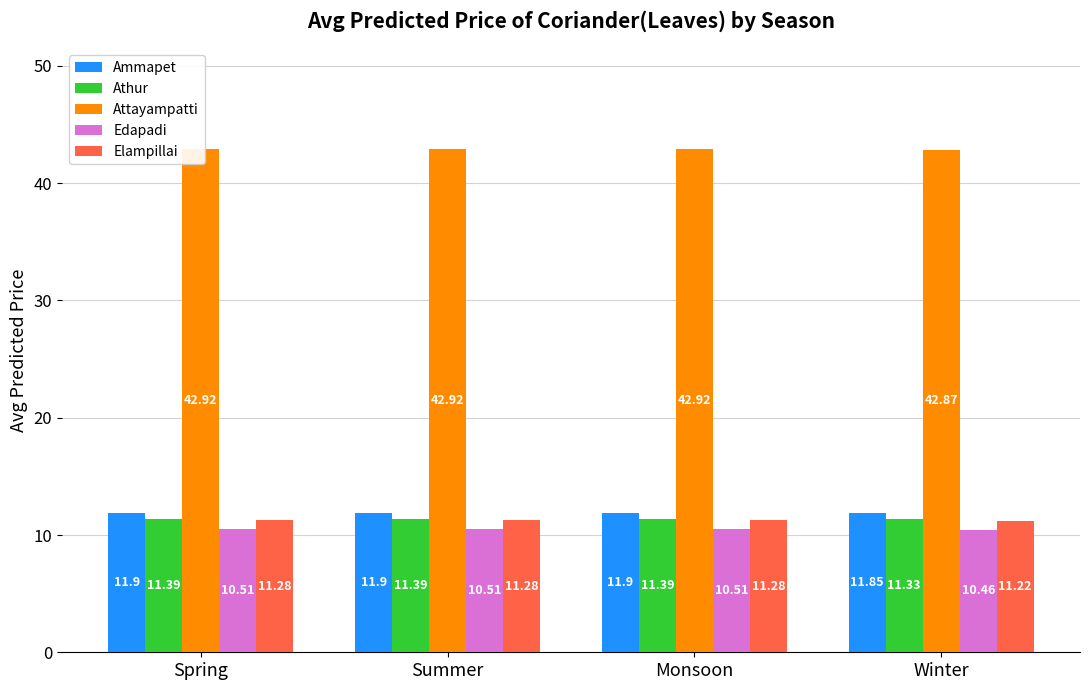

Between Monsoon and Spring, which is larger?

Monsoon